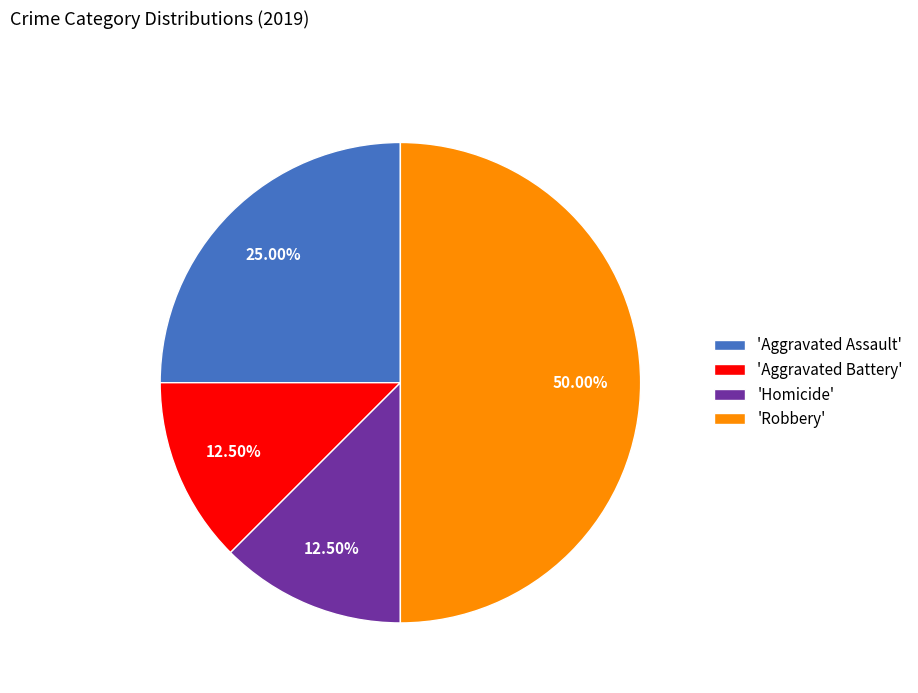

What is the largest slice in the pie chart?

'Robbery'